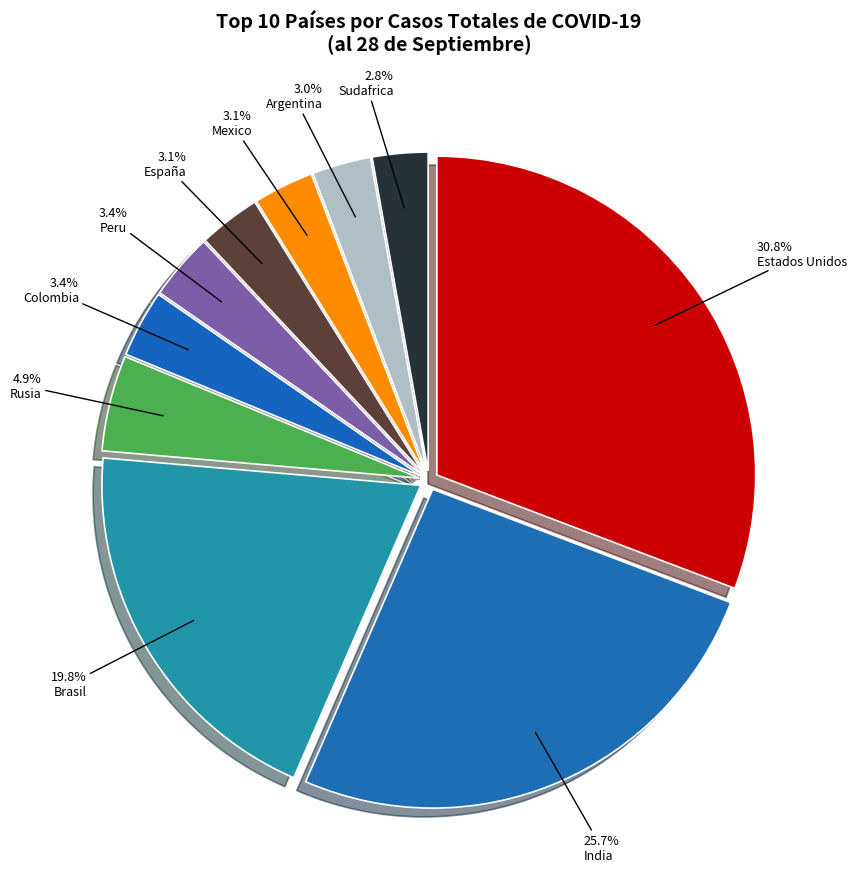

Is there a majority slice in this chart?

No